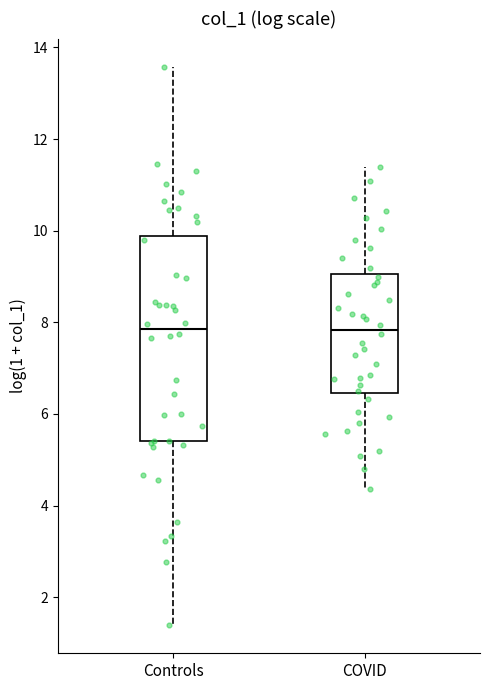

Comparing the boxes themselves (not the whiskers), which one is the tallest?

Controls